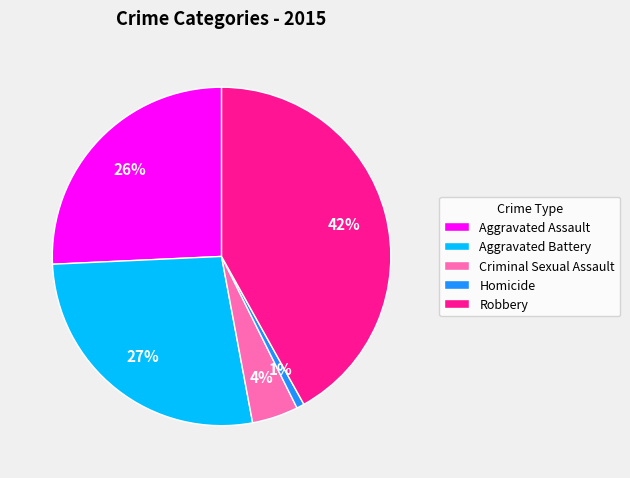

Which has a higher value, Homicide or Criminal Sexual Assault?

Criminal Sexual Assault